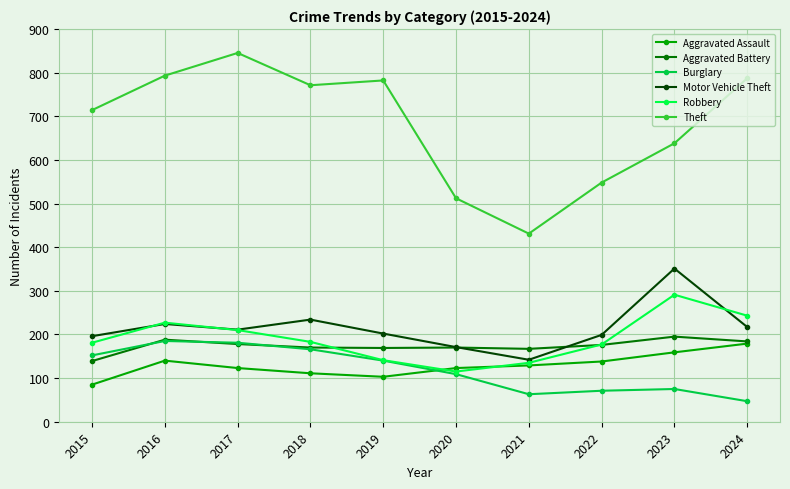

What is the sum of all Burglary values?

1189